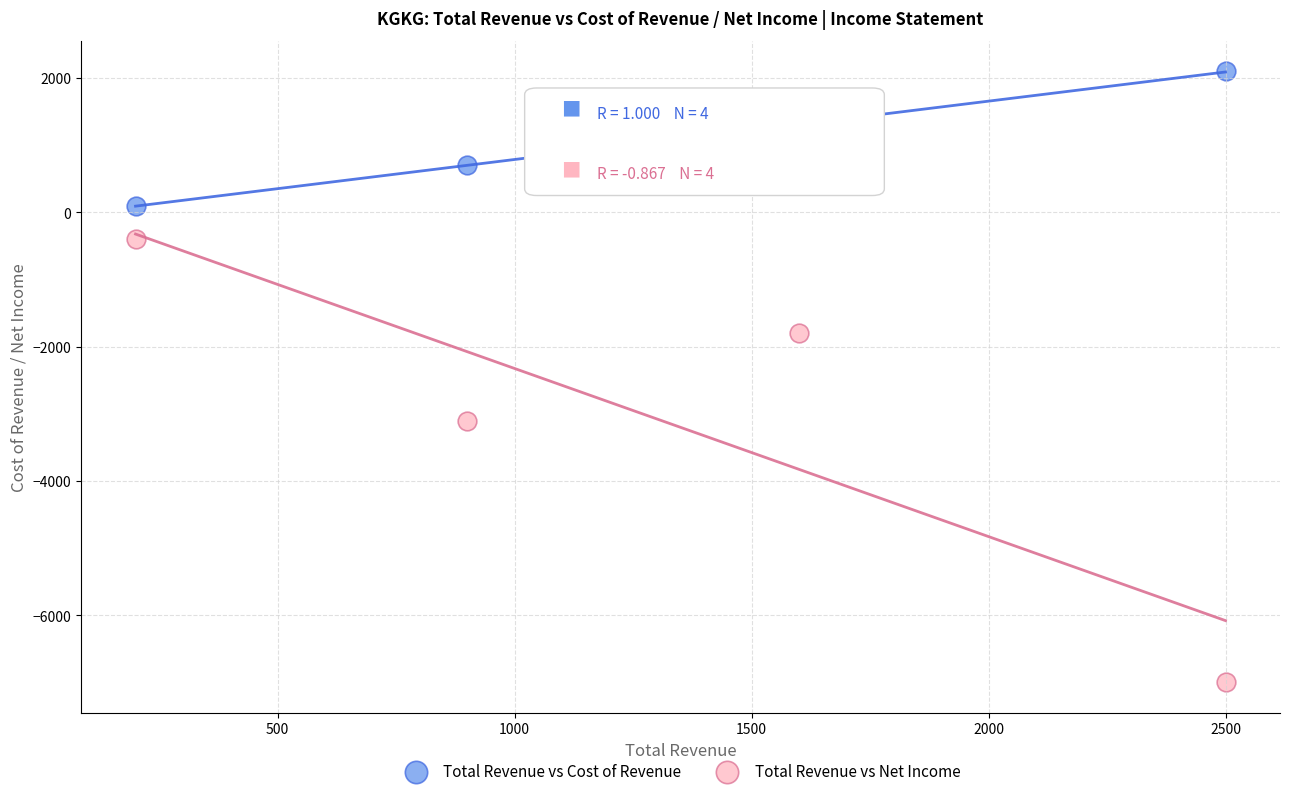

What is the X range (max minus min) for the scatter plot?

2300